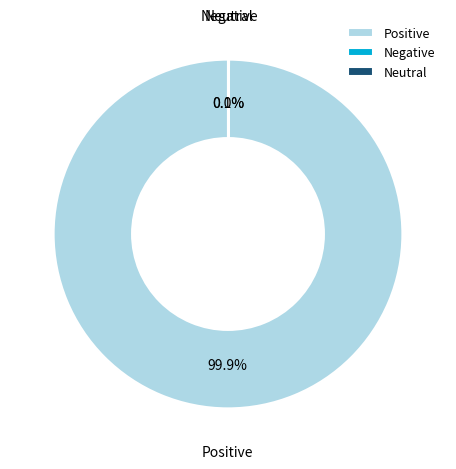

How much of the chart is everything except Positive?

0.1%